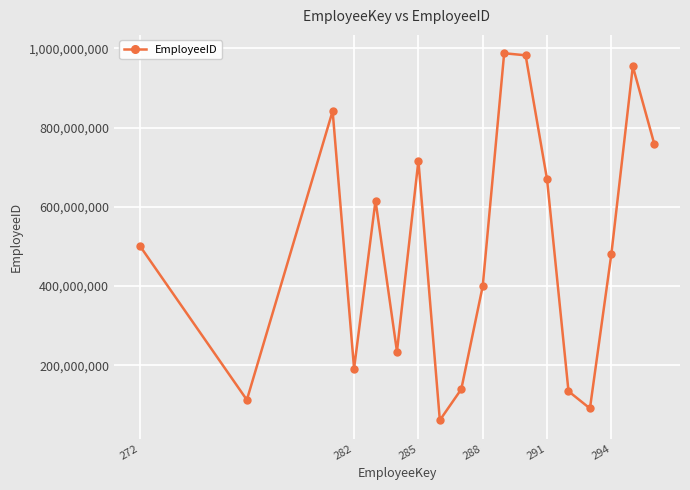

What is the minimum value shown in the chart?

61161660